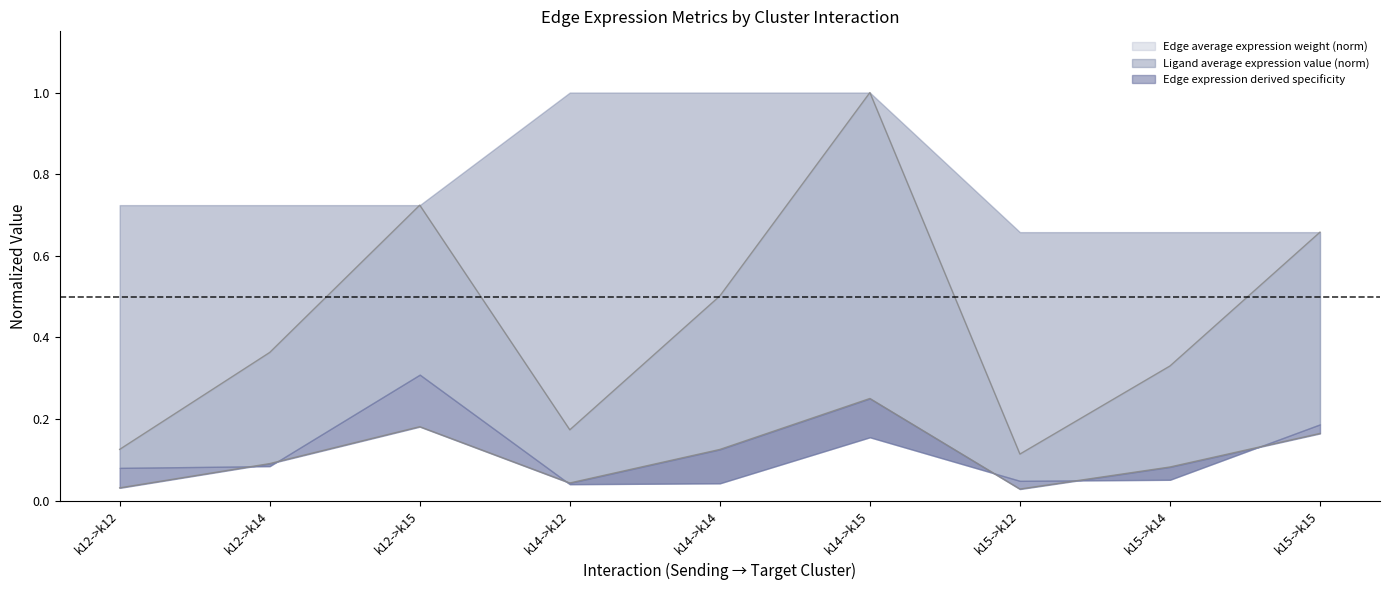

True or false: Edge average expression derived specificity and Edge average expression weight intersect in this chart.

False